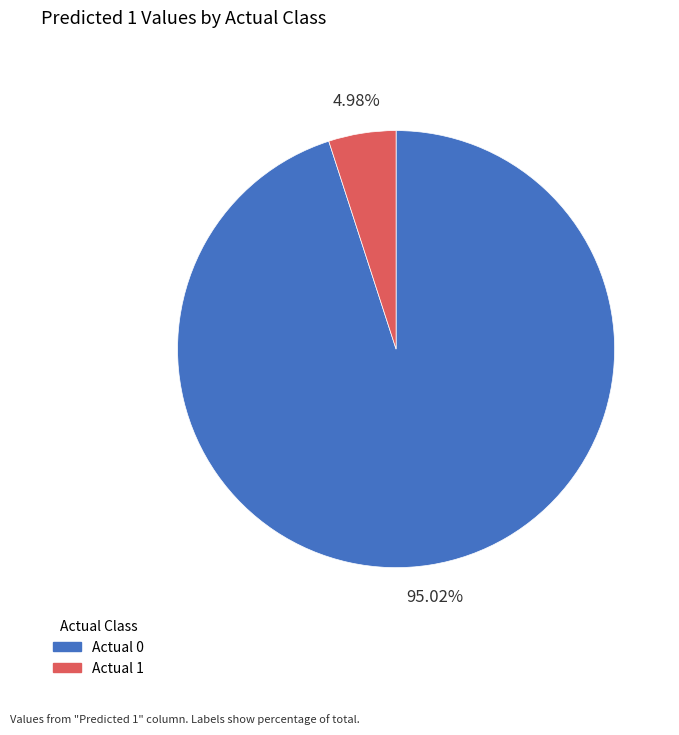

To the nearest percent, what is the difference between the Actual 1 and Actual 0 slice percentages?

90%